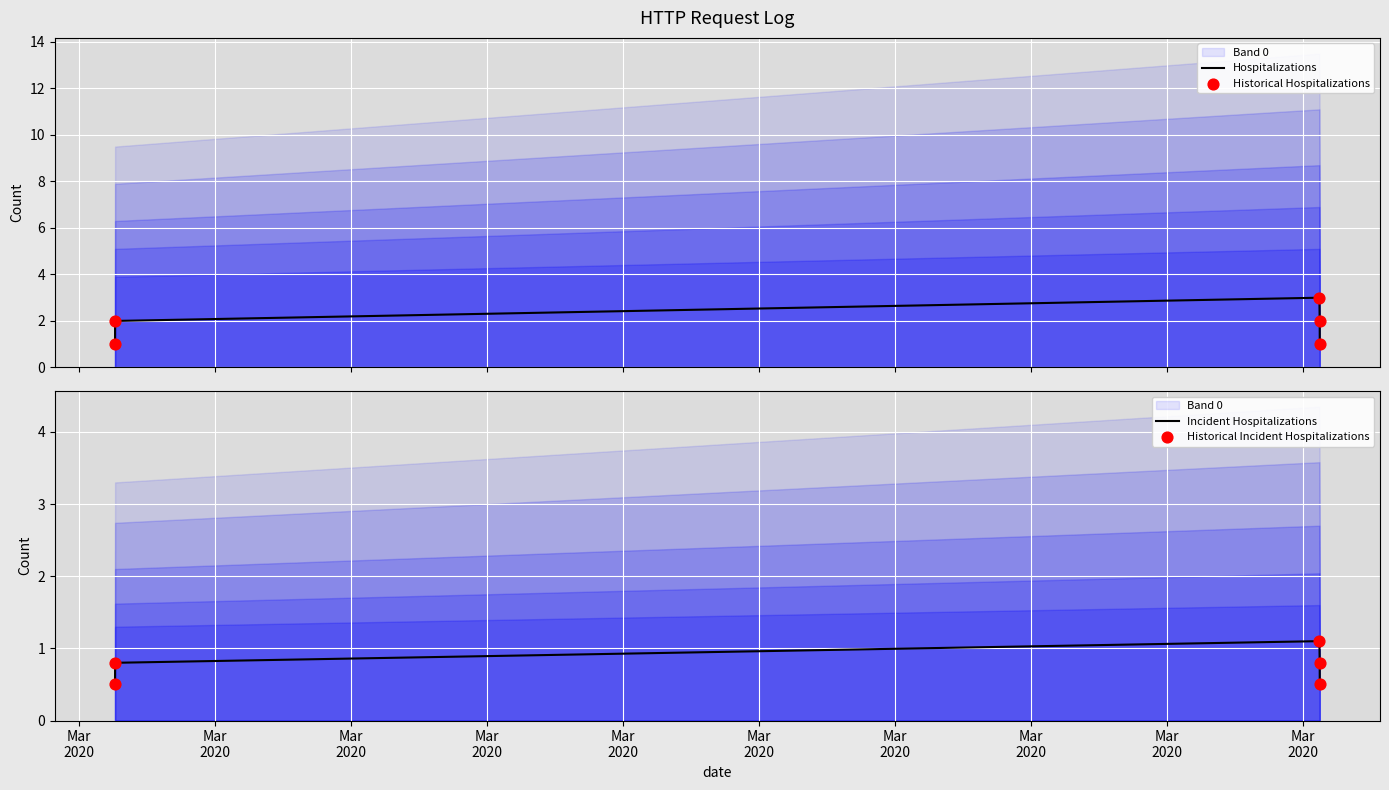

Which series has the largest total across all categories?

Hospitalizations